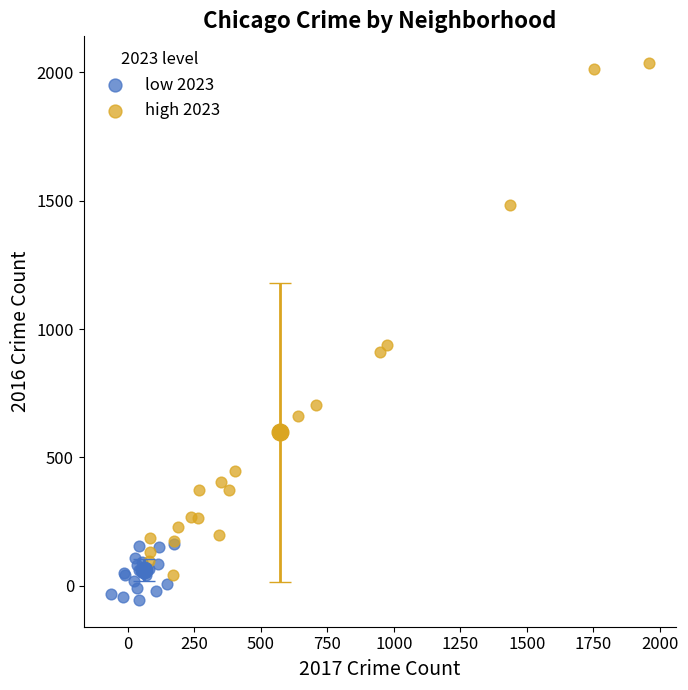

What are all the series names shown in the legend?

low 2023, high 2023